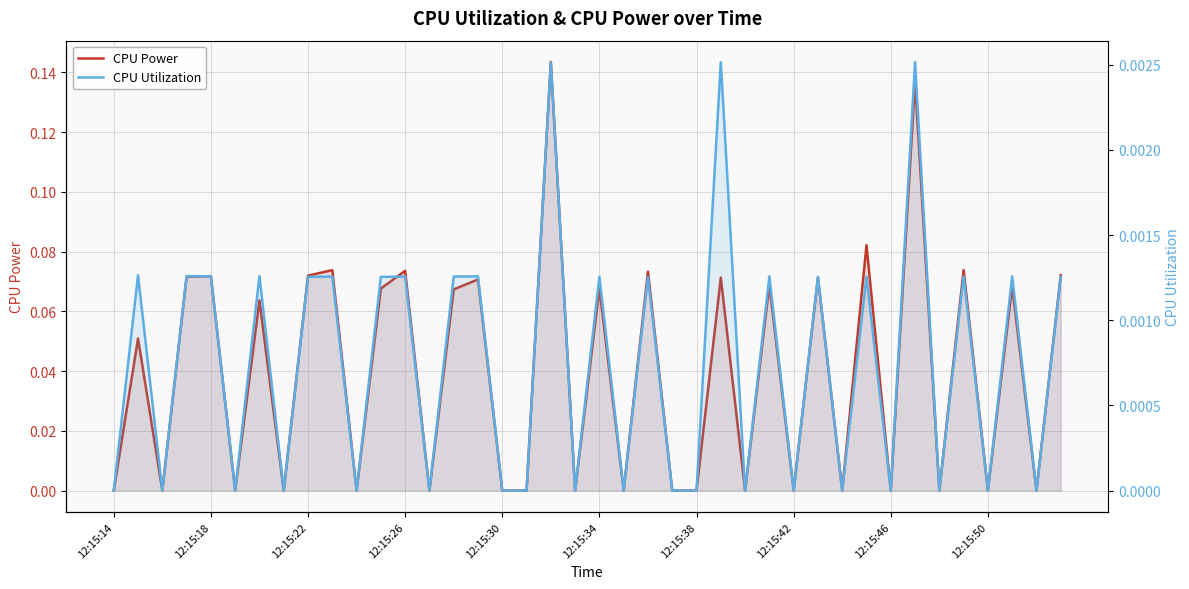

True or false: CPU Utilization and CPU Power cross at least once.

False